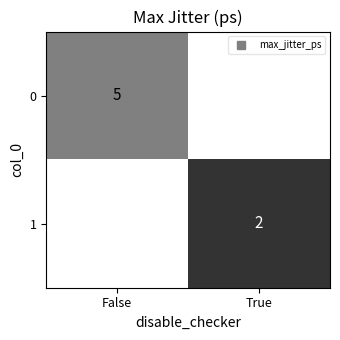

At how many categories does at least one series exceed 3?

1